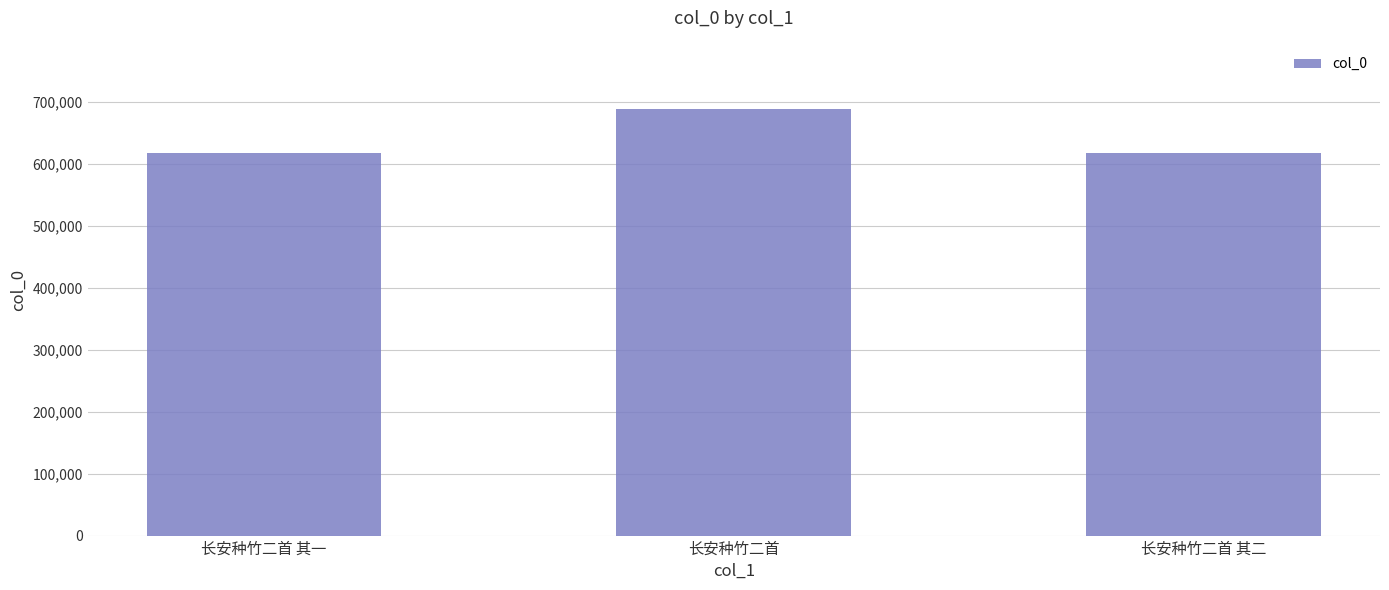

Where is the data nearest to the value 653571?

长安种竹二首 其二